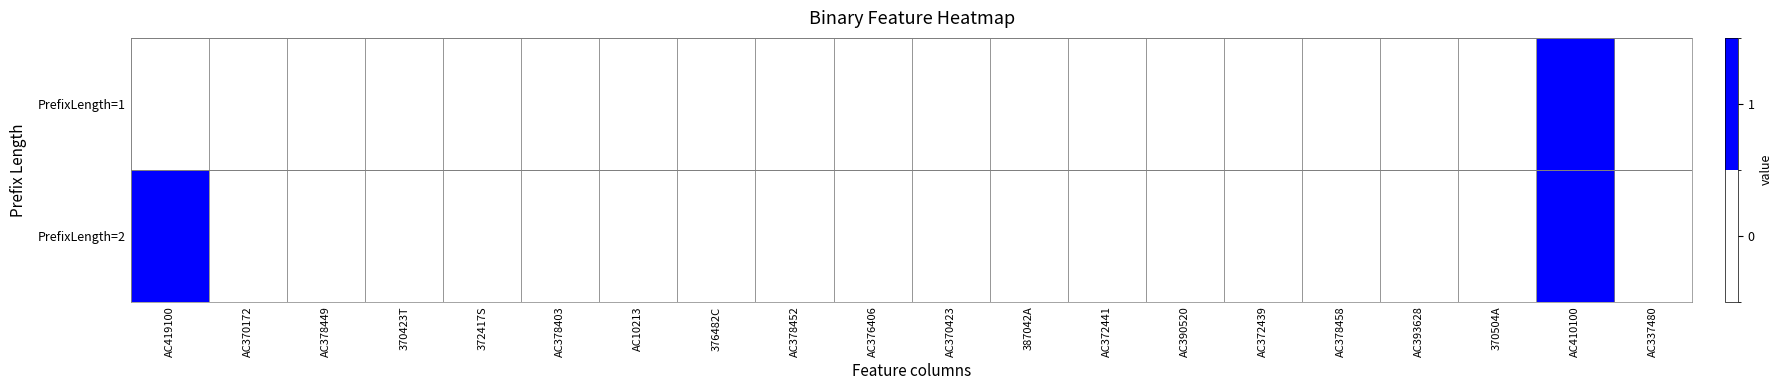

Rank the series by their maximum value, from lowest to highest.

PrefixLength=1, PrefixLength=2